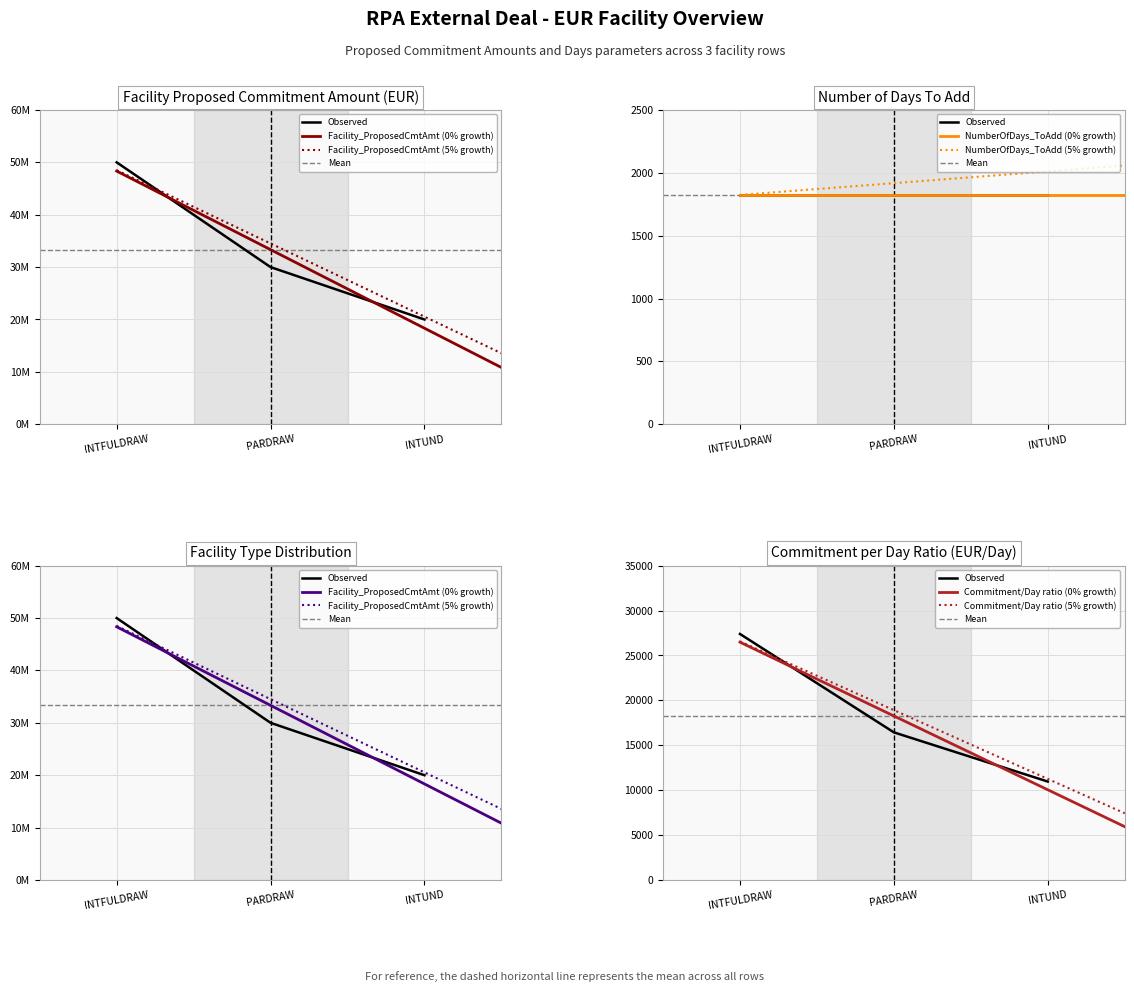

What is the difference between the maximum and minimum values?

30000000